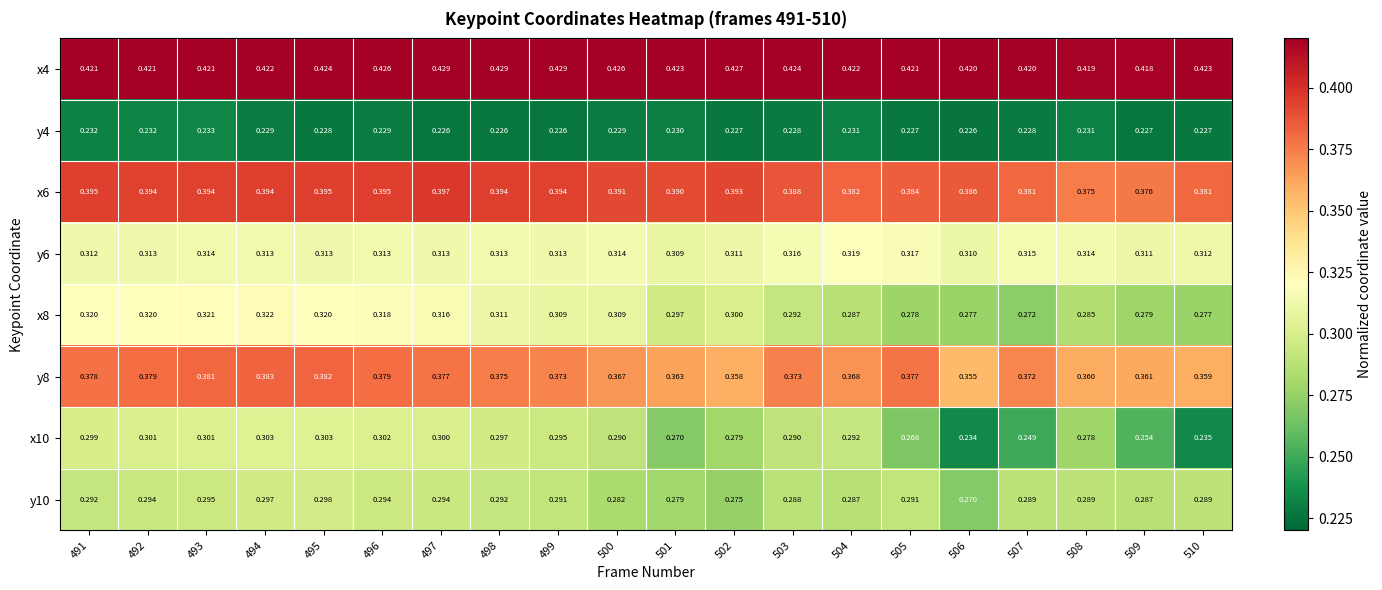

Is the value of y6 at 501 greater than the value of y8 at 499?

No